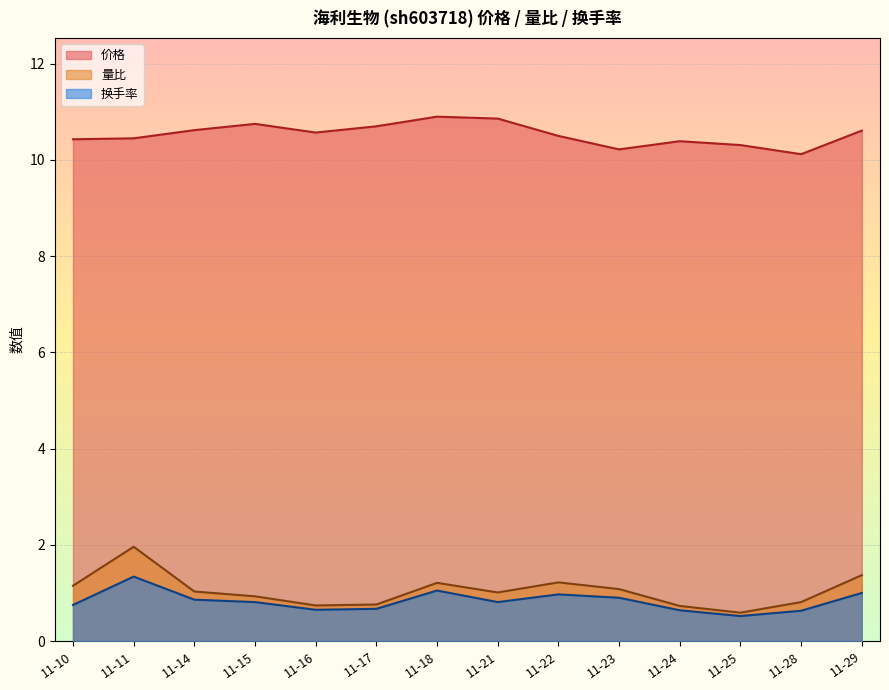

What is the total value across all series at 11-22?

12.7